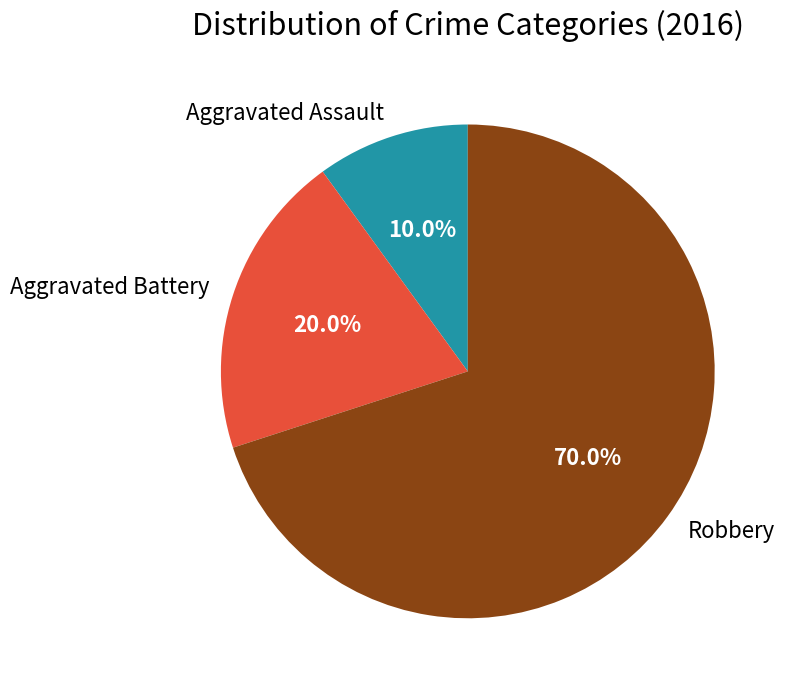

What percentage is NOT represented by Aggravated Battery?

80.0%